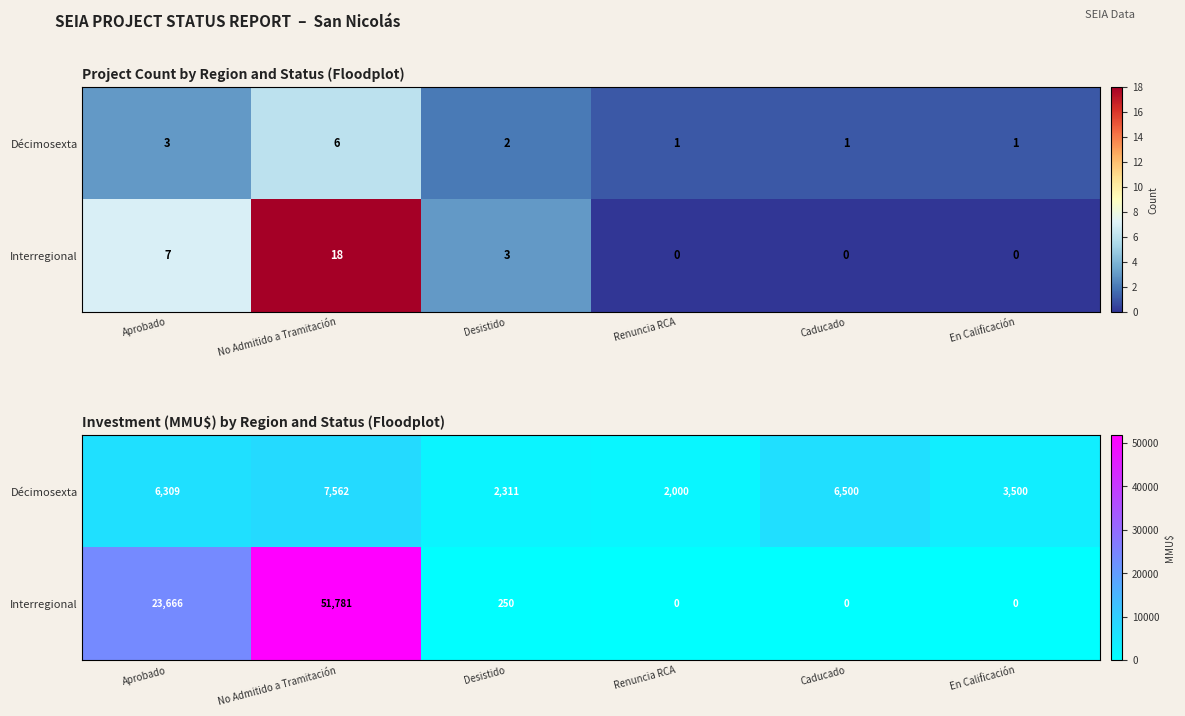

Which category has the highest value in the Décimosexta series?

No Admitido a Tramitación